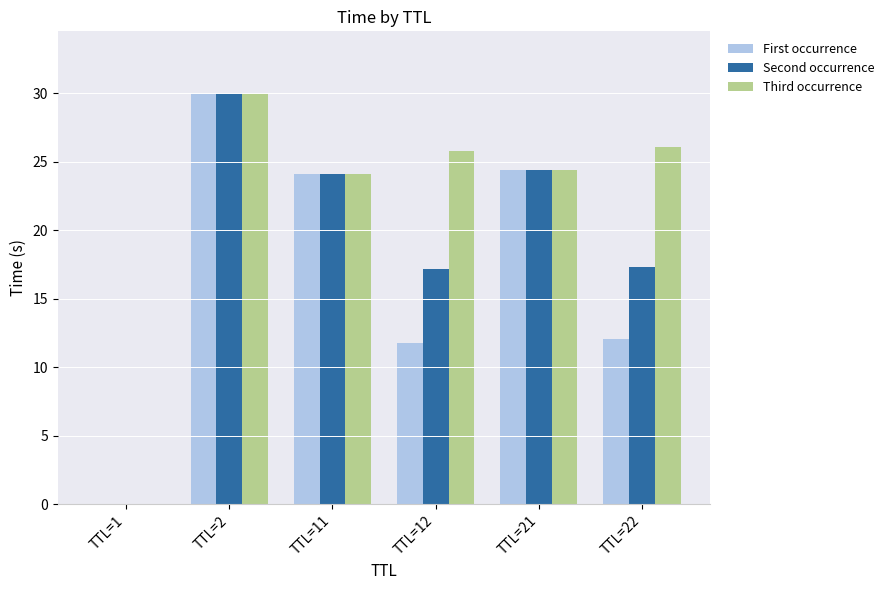

What is the sum of the Second occurrence values at TTL=1 and TTL=11?

24.1